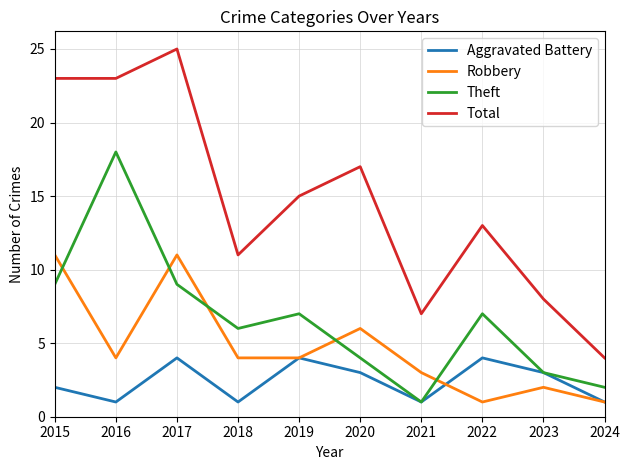

Reading right to left, transcribe all the data shown in this chart.

Aggravated Battery: 1	3	4	1	3	4	1	4	1	2
Robbery: 1	2	1	3	6	4	4	11	4	11
Theft: 2	3	7	1	4	7	6	9	18	9
Total: 4	8	13	7	17	15	11	25	23	23